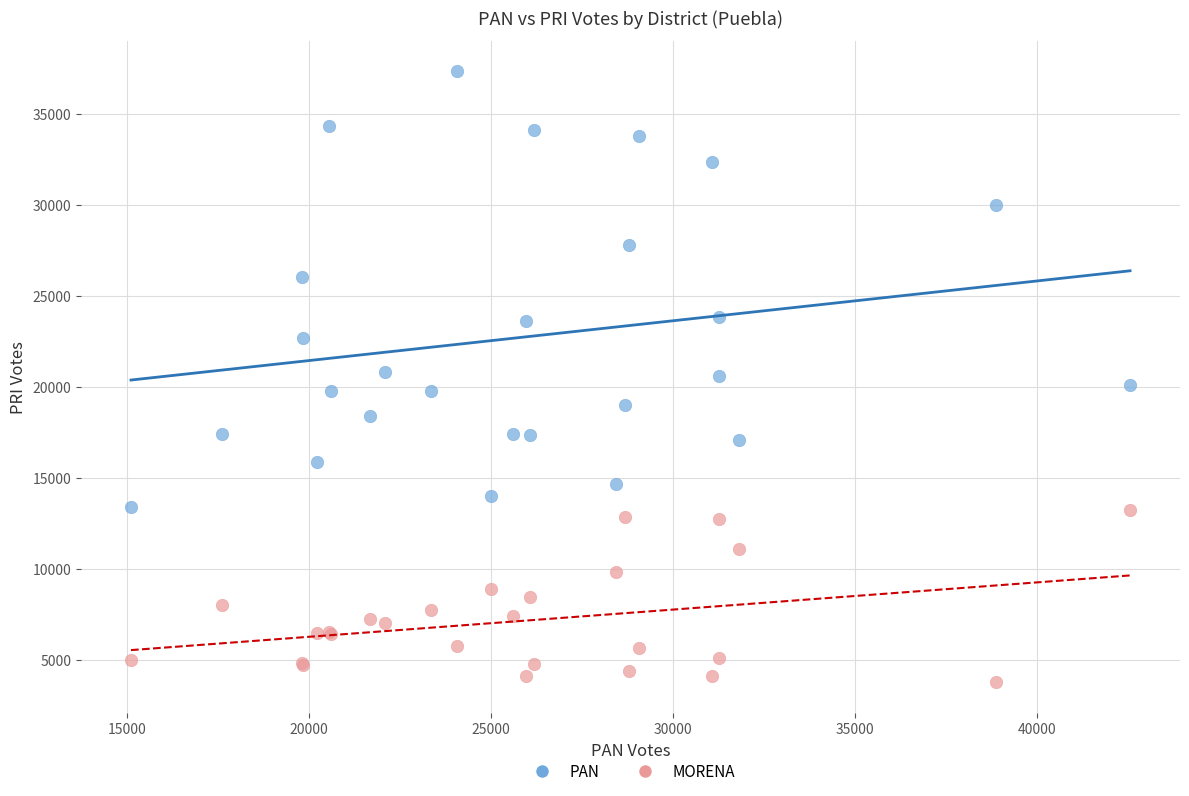

Which series reaches the minimum Y coordinate?

MORENA